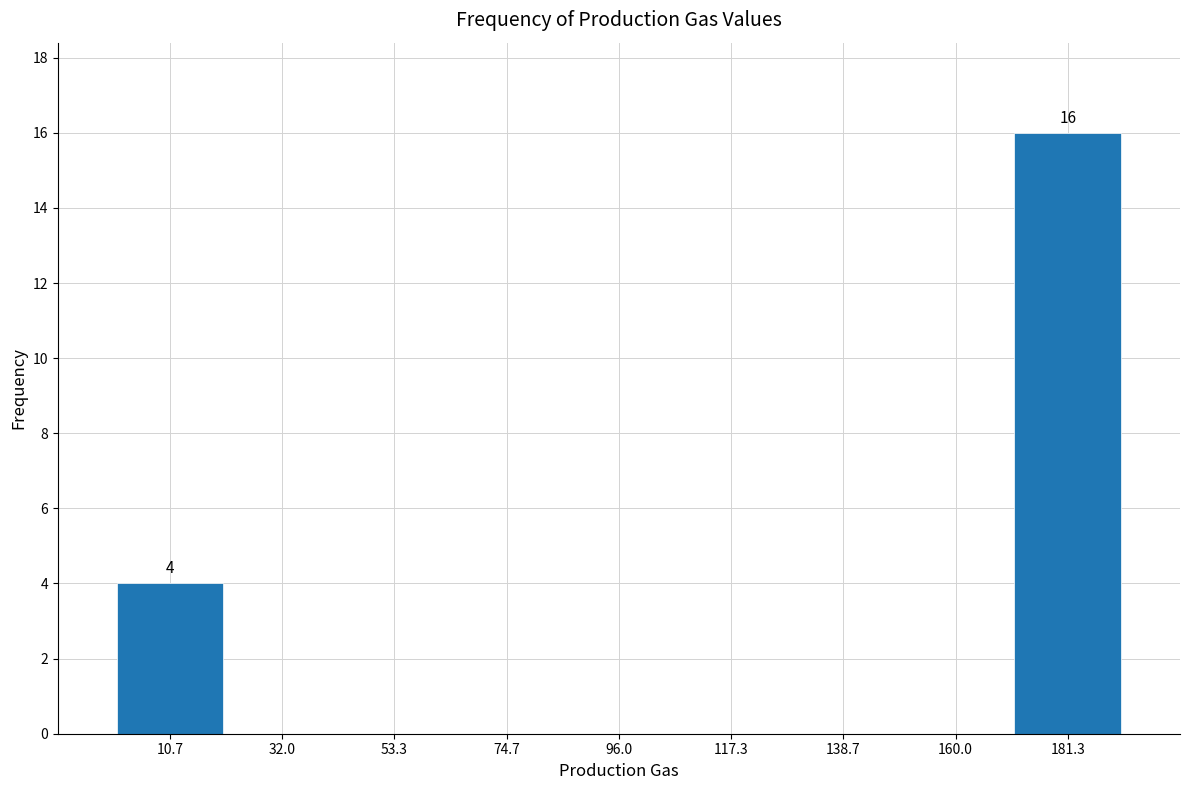

Which range on the x-axis has the tallest bar?

170 to 190